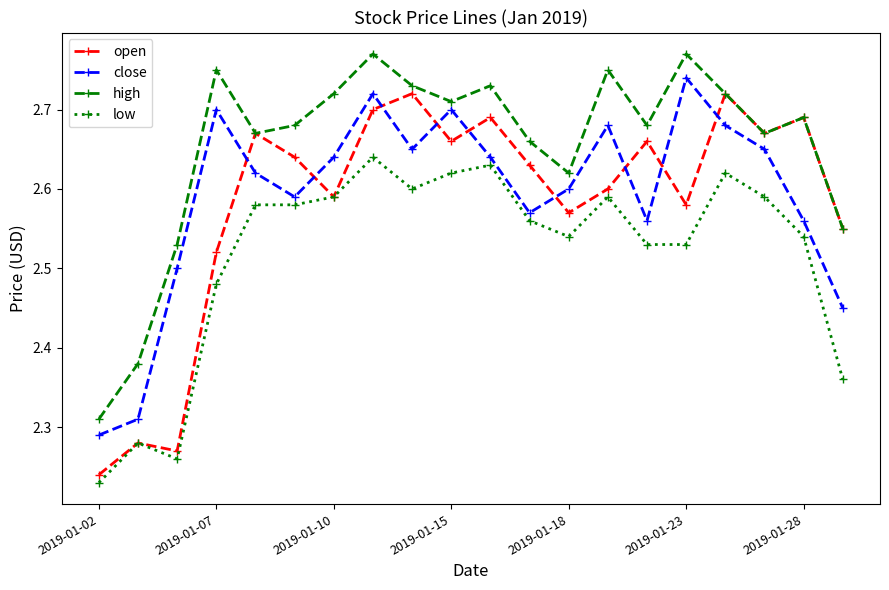

At how many categories does at least one series exceed 2?

20